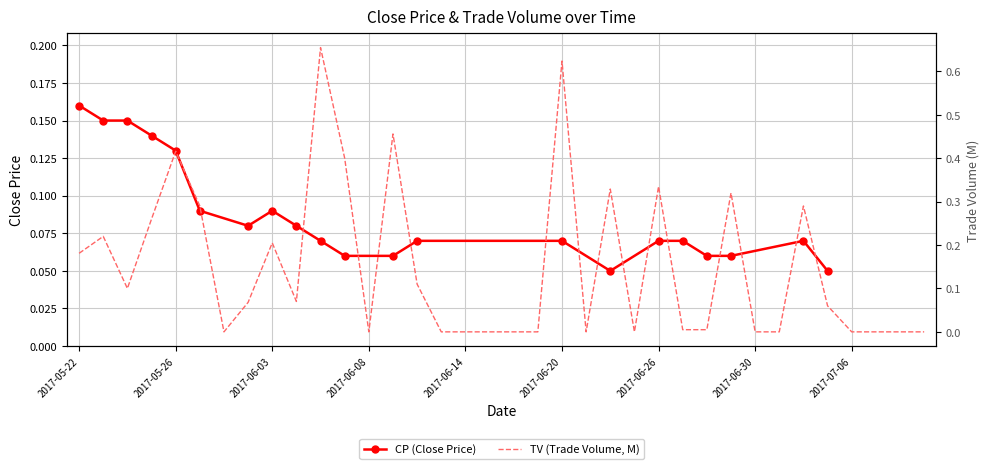

What is the difference between the values at 6 and 30?

0.3